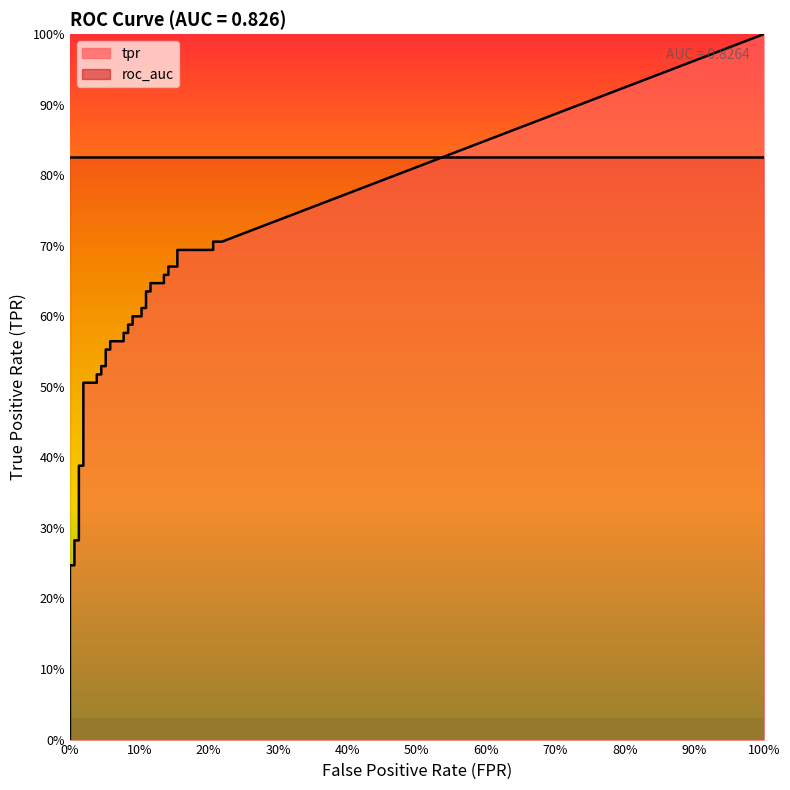

Is the value of fpr at 26 greater than the value of tpr at 5?

No